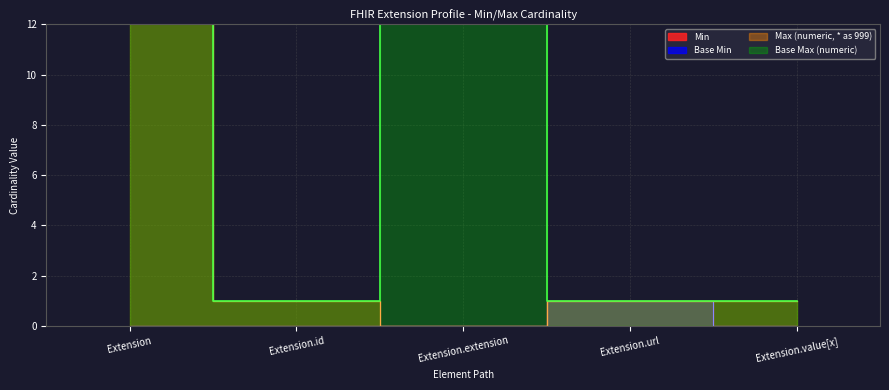

How many positive values does the Min series have?

1